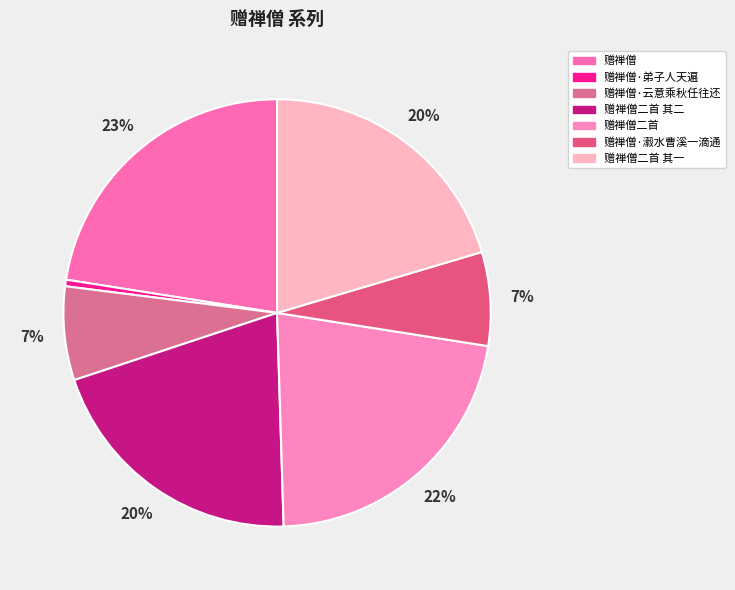

How many slices are in this pie chart?

7